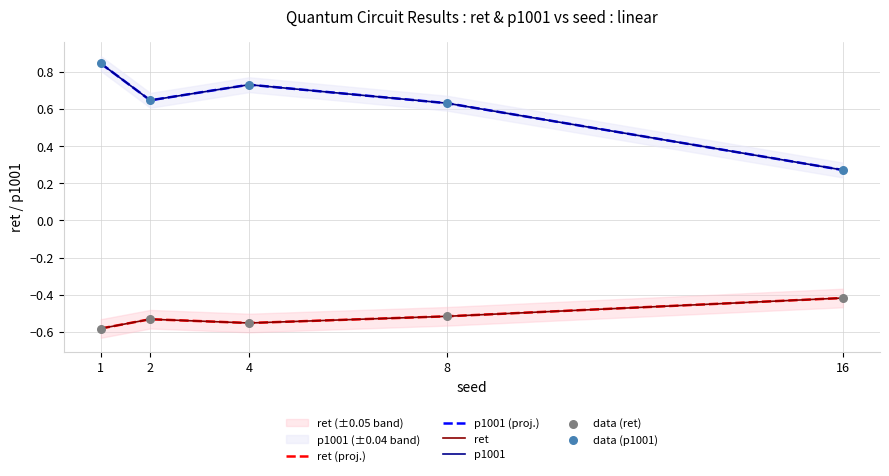

At how many categories does at least one series exceed 0?

5